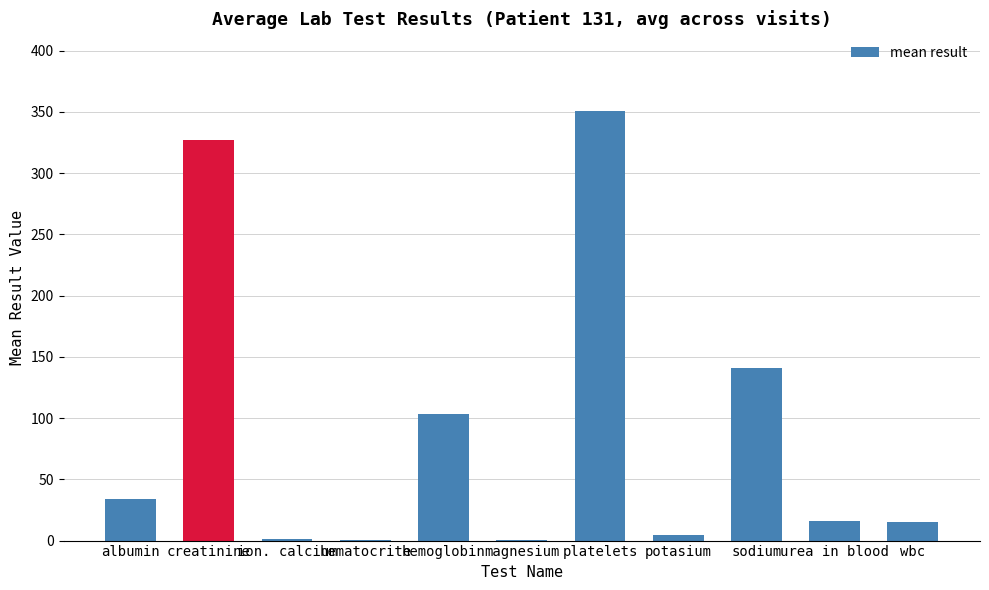

The chart shows a value of 327.4 at creatinine. True or false?

True